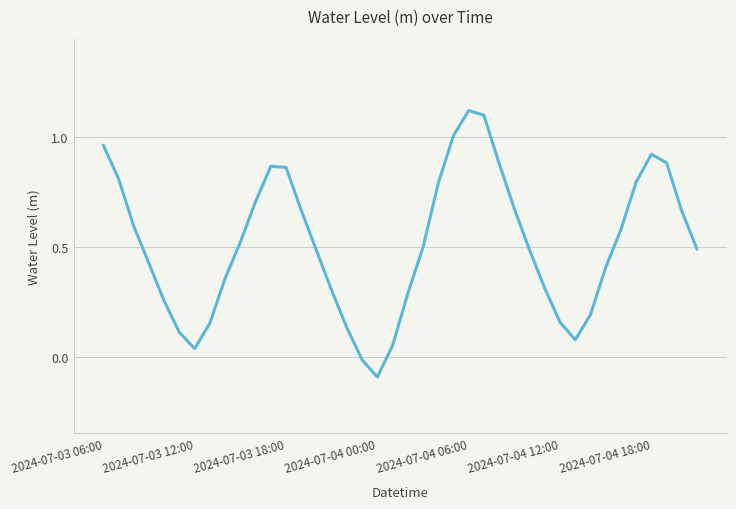

What is the difference between the maximum and minimum values?

1.2